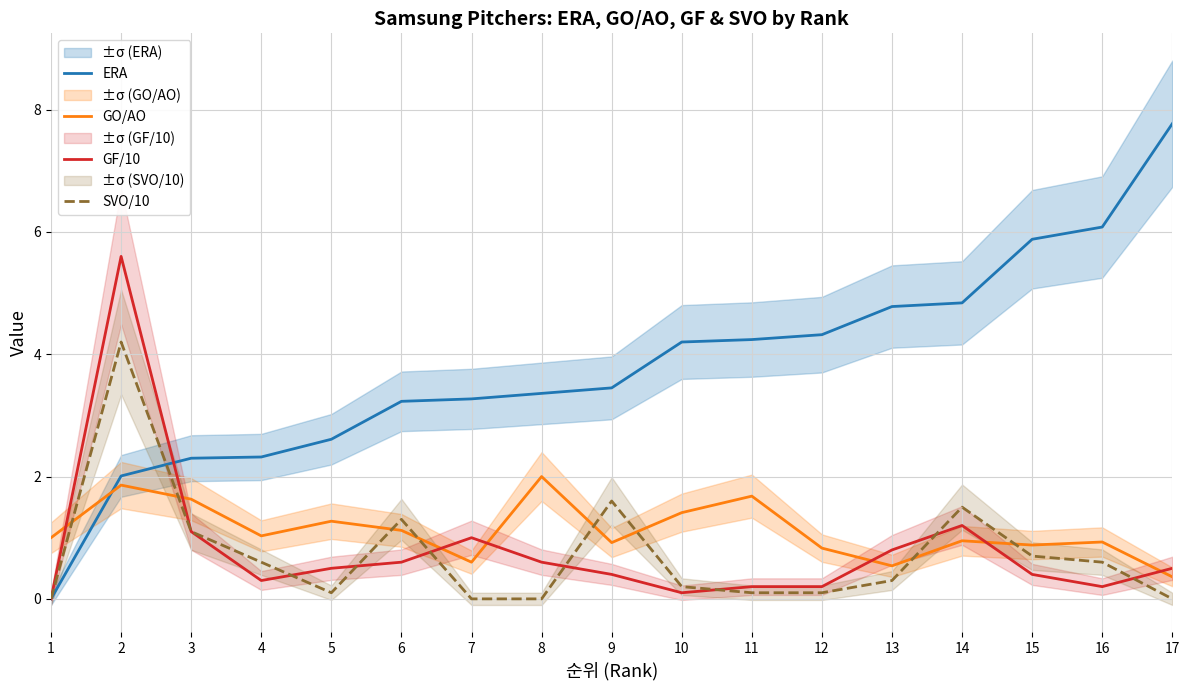

Which series changed the most between 3 and 6?

ERA